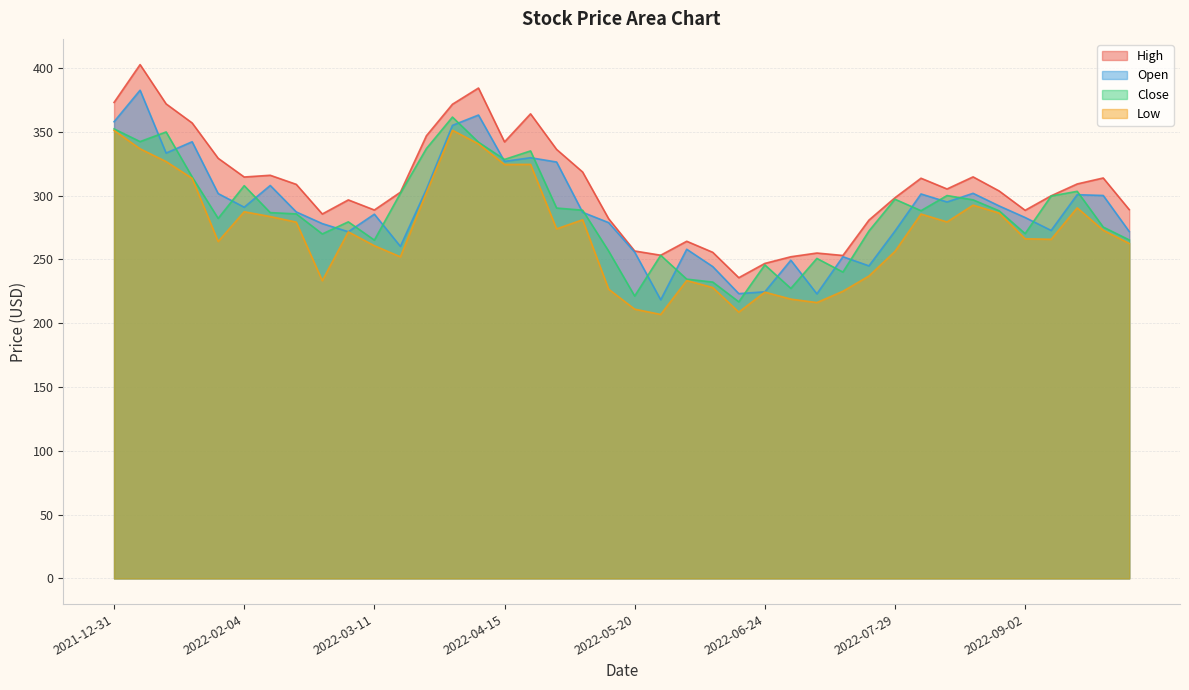

What is the difference between the second highest and second lowest values in the Open series?

140.1